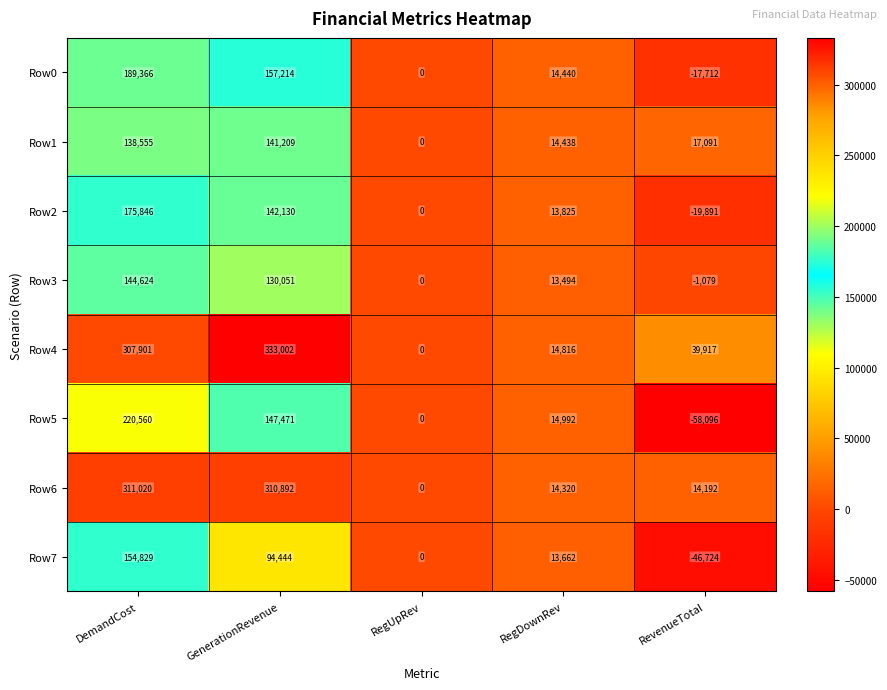

At which label does Row1 reach its minimum?

RegUpRev